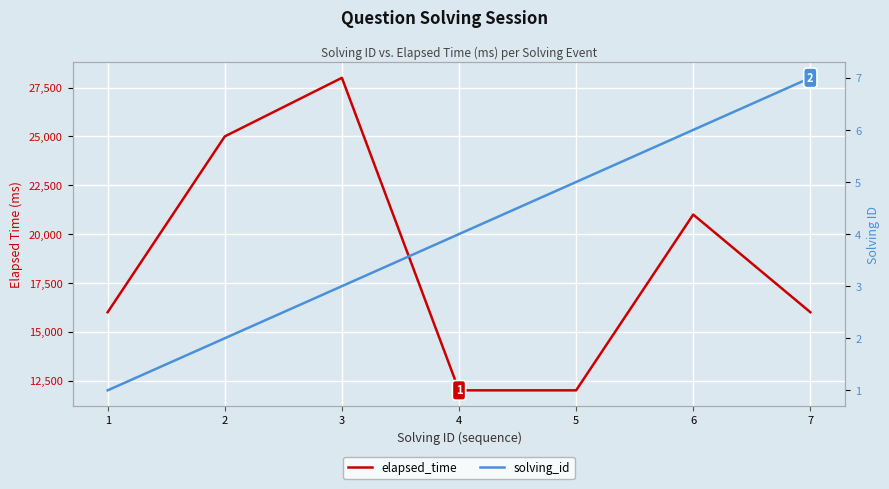

At which label is solving_id closest to 4?

4